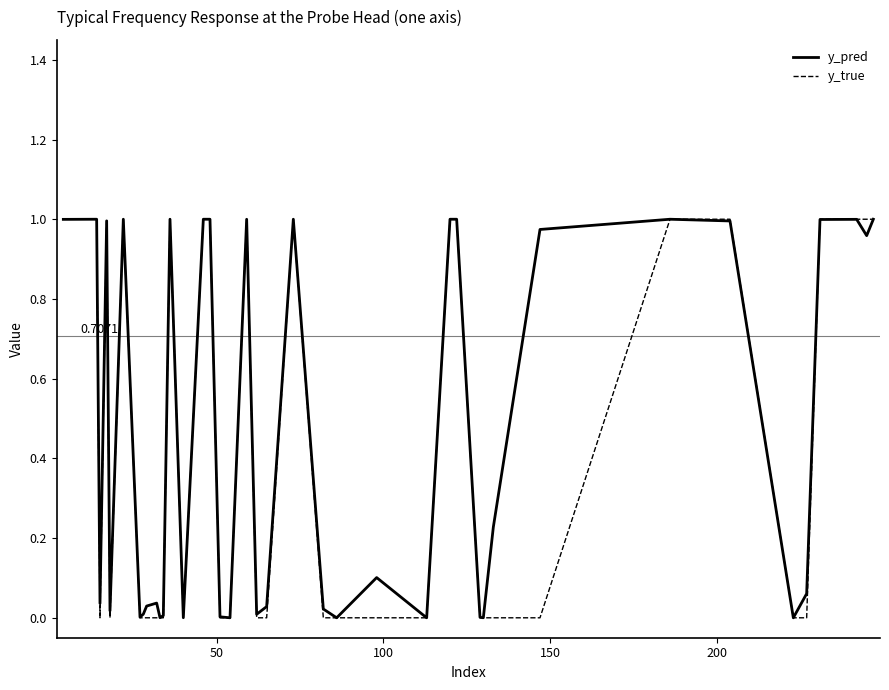

Does the chart have visible grid lines?

No